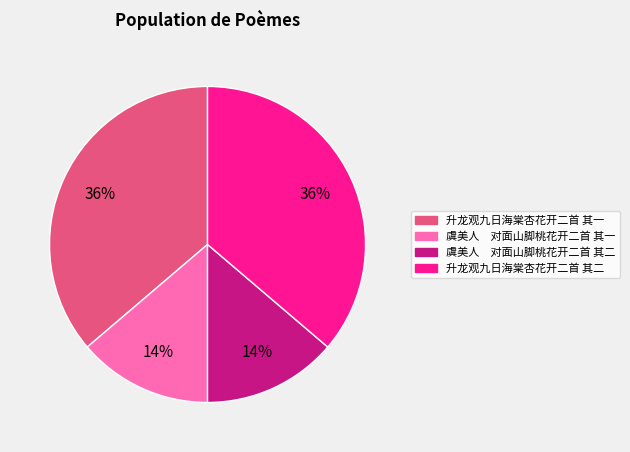

Count the number of slices in the pie.

4